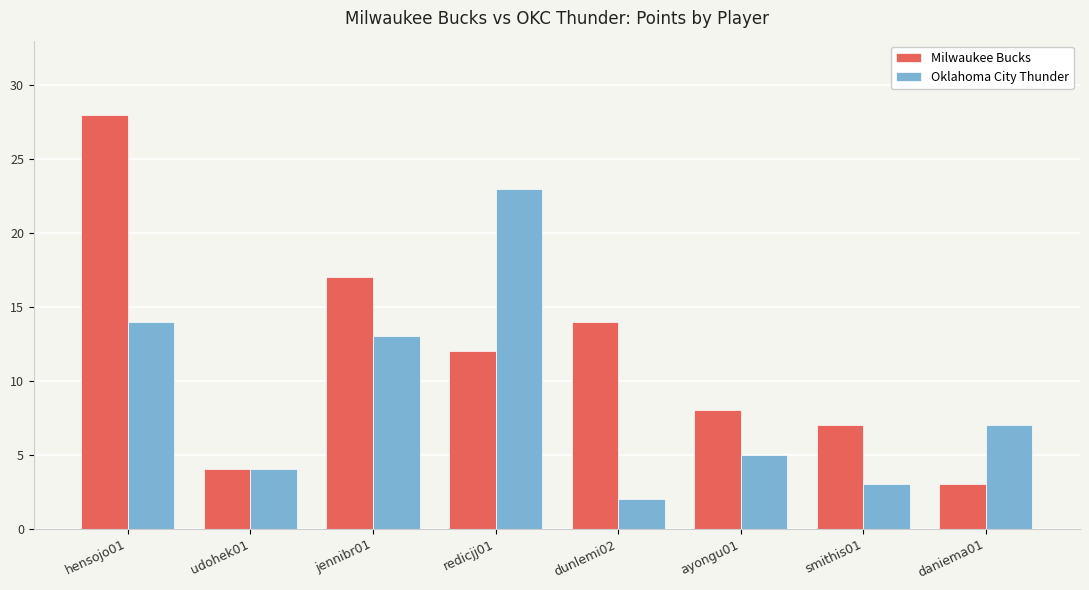

Rank the categories by Oklahoma City Thunder value from lowest to highest.

dunlemi02, smithis01, udohek01, ayongu01, daniema01, jennibr01, hensojo01, redicjj01